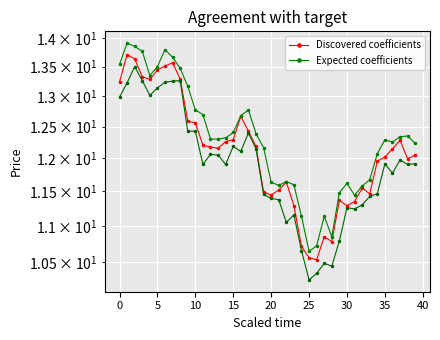

What is the difference between the second highest and second lowest values in the Expected coefficients series?

3.1